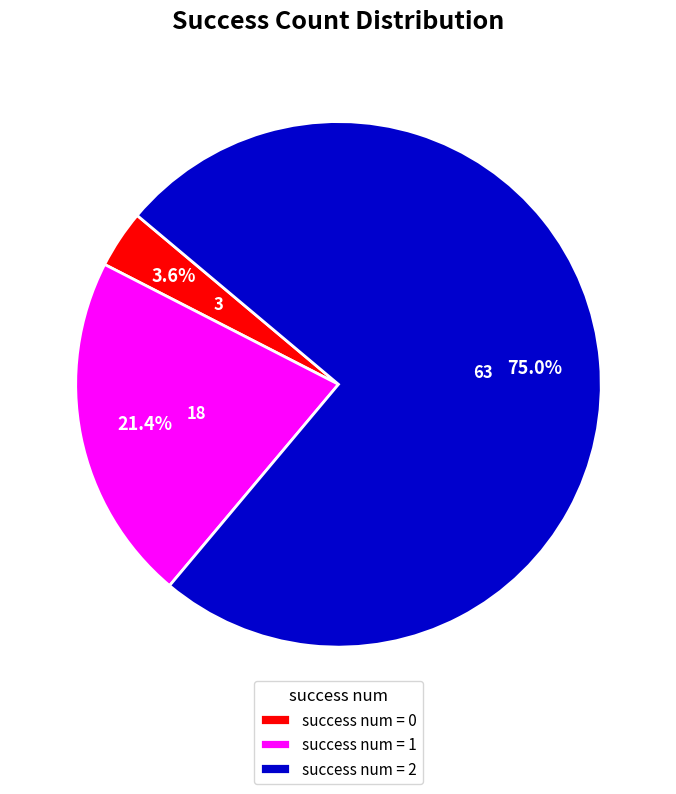

Rank the categories by value from lowest to highest.

success num = 0, success num = 1, success num = 2